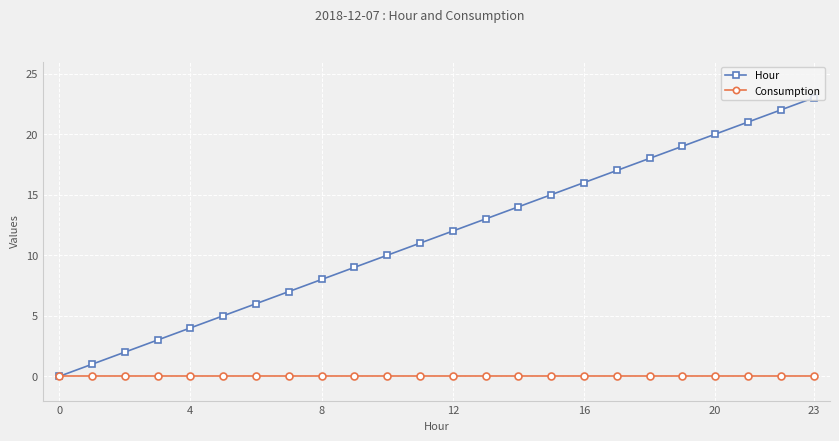

List the series in order of their peak value, highest first.

Hour, Consumption